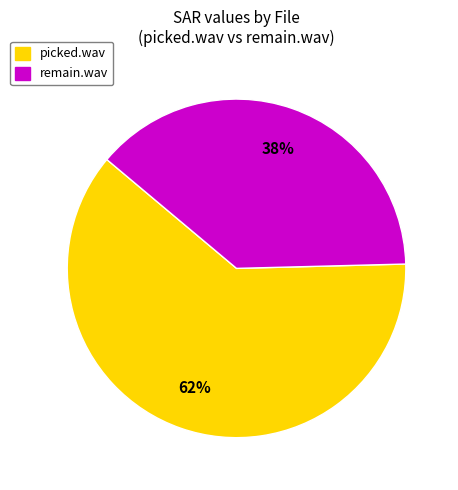

What percentage is the picked.wav slice, to the nearest percent?

62%